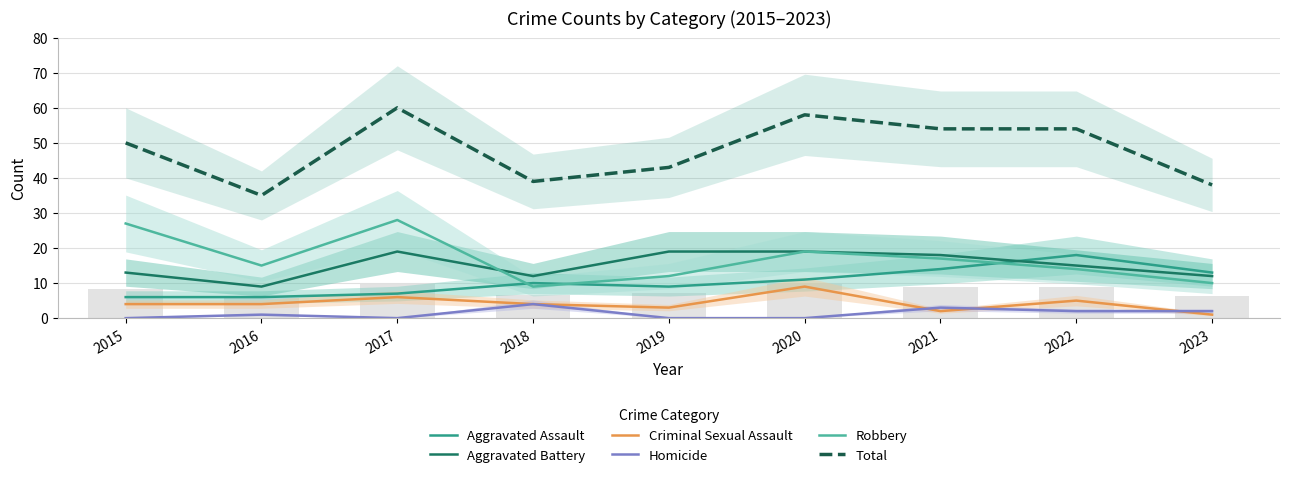

Reading left to right, list all the values displayed in this chart.

Aggravated Assault: 2015=6	2016=6	2017=7	2018=10	2019=9	2020=11	2021=14	2022=18	2023=13
Aggravated Battery: 2015=13	2016=9	2017=19	2018=12	2019=19	2020=19	2021=18	2022=15	2023=12
Criminal Sexual Assault: 2015=4	2016=4	2017=6	2018=4	2019=3	2020=9	2021=2	2022=5	2023=1
Homicide: 2015=0	2016=1	2017=0	2018=4	2019=0	2020=0	2021=3	2022=2	2023=2
Robbery: 2015=27	2016=15	2017=28	2018=9	2019=12	2020=19	2021=17	2022=14	2023=10
Total: 2015=50	2016=35	2017=60	2018=39	2019=43	2020=58	2021=54	2022=54	2023=38